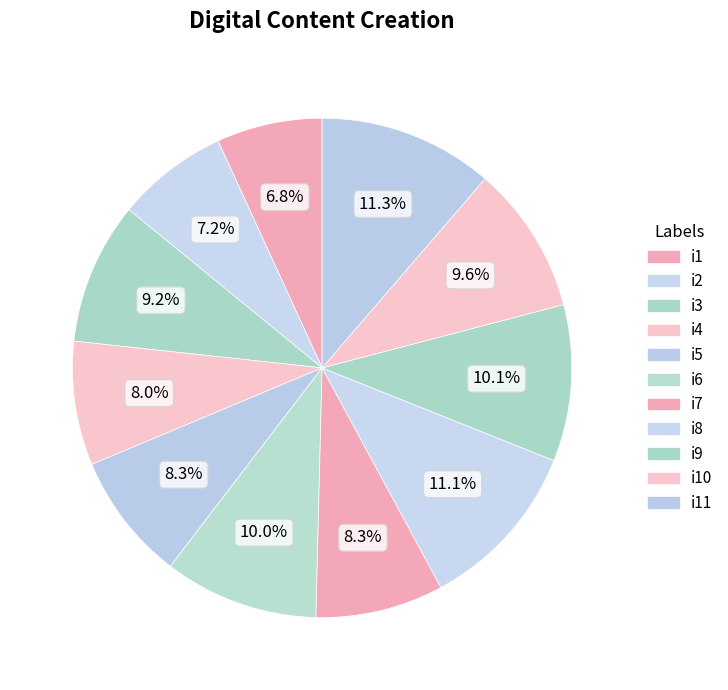

The i4 slice represents 8% of the pie. True or false?

True